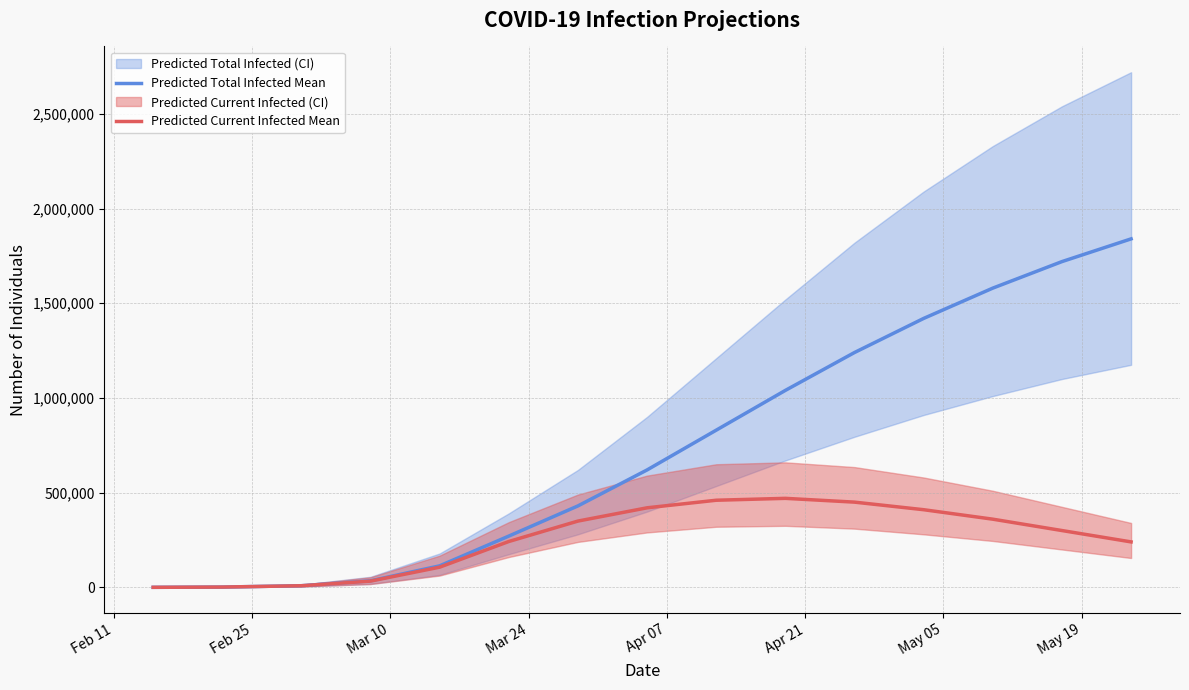

What is the highest value of the Predicted Current Infected Mean series?

470000